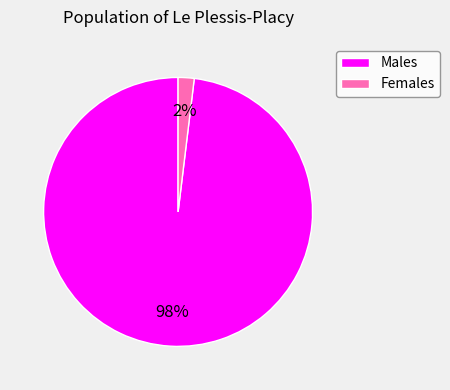

Which slice is the smallest?

Females